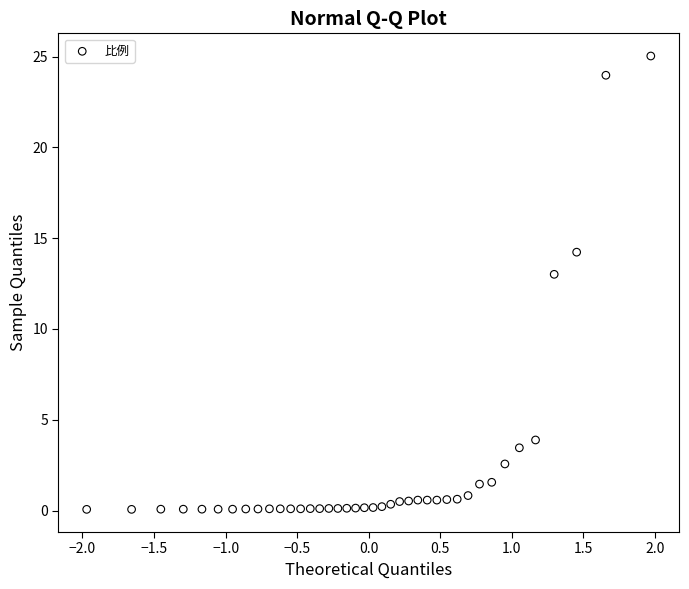

What Y value in the scatter plot is closest to 12?

13.0